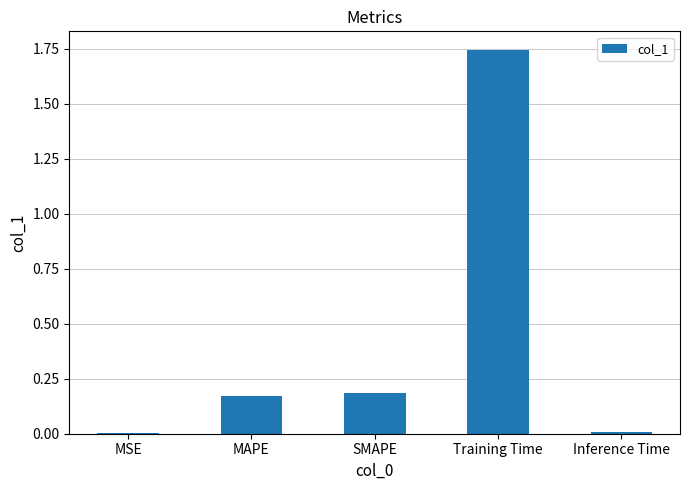

What is the sum of the values at SMAPE and MAPE?

0.4